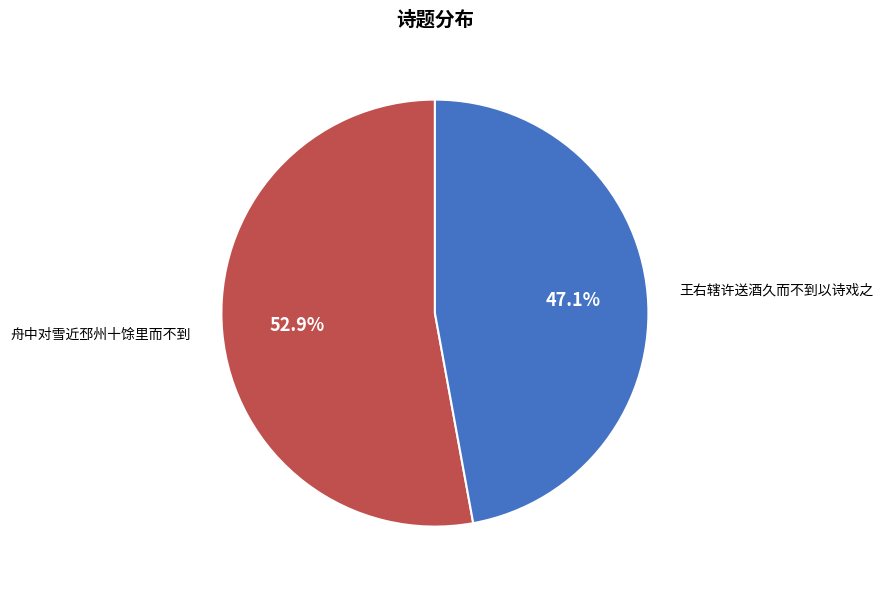

Combined, do 舟中对雪近邳州十馀里而不到 and 王右辖许送酒久而不到以诗戏之 account for over 50%?

Yes